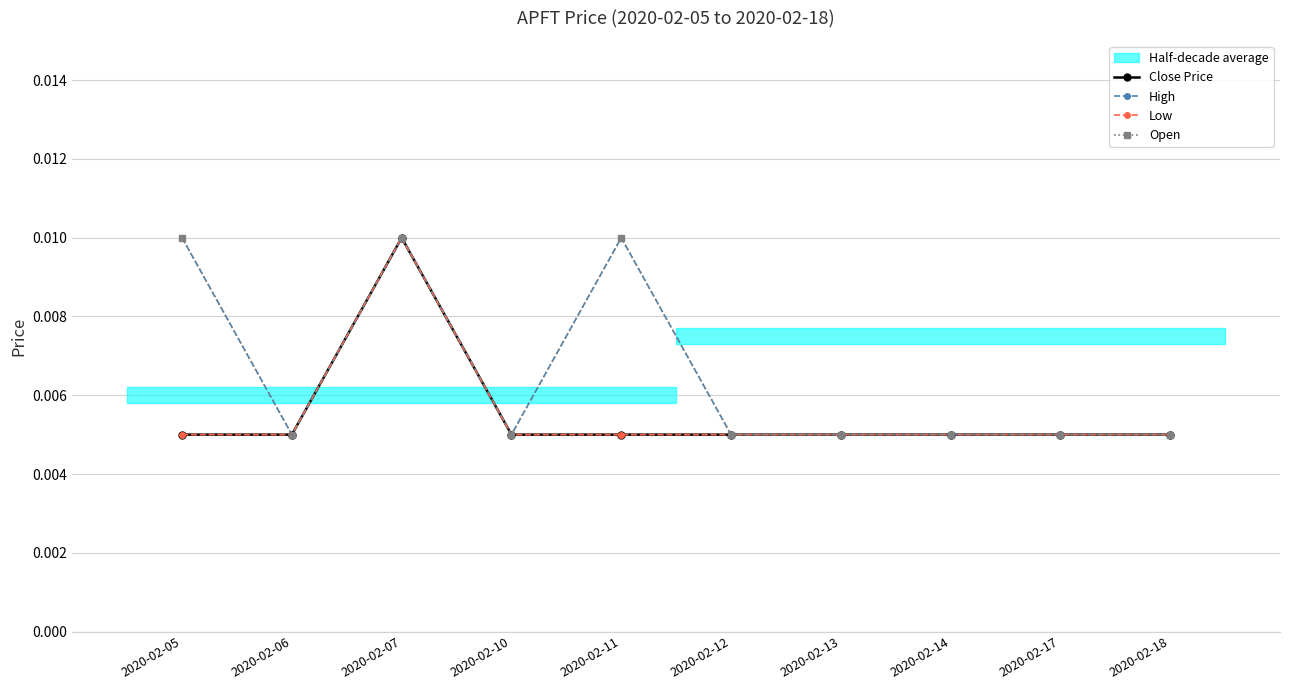

Which category has the highest value across all series?

2020-02-07